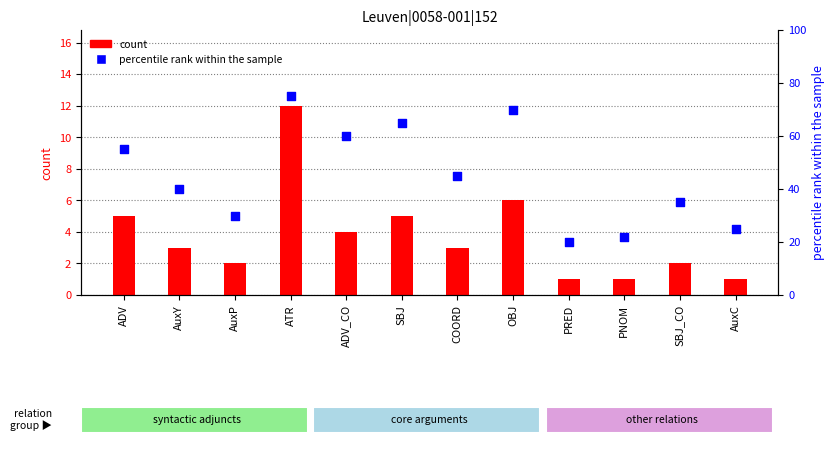

Which series has the largest total across all categories?

percentile rank within the sample